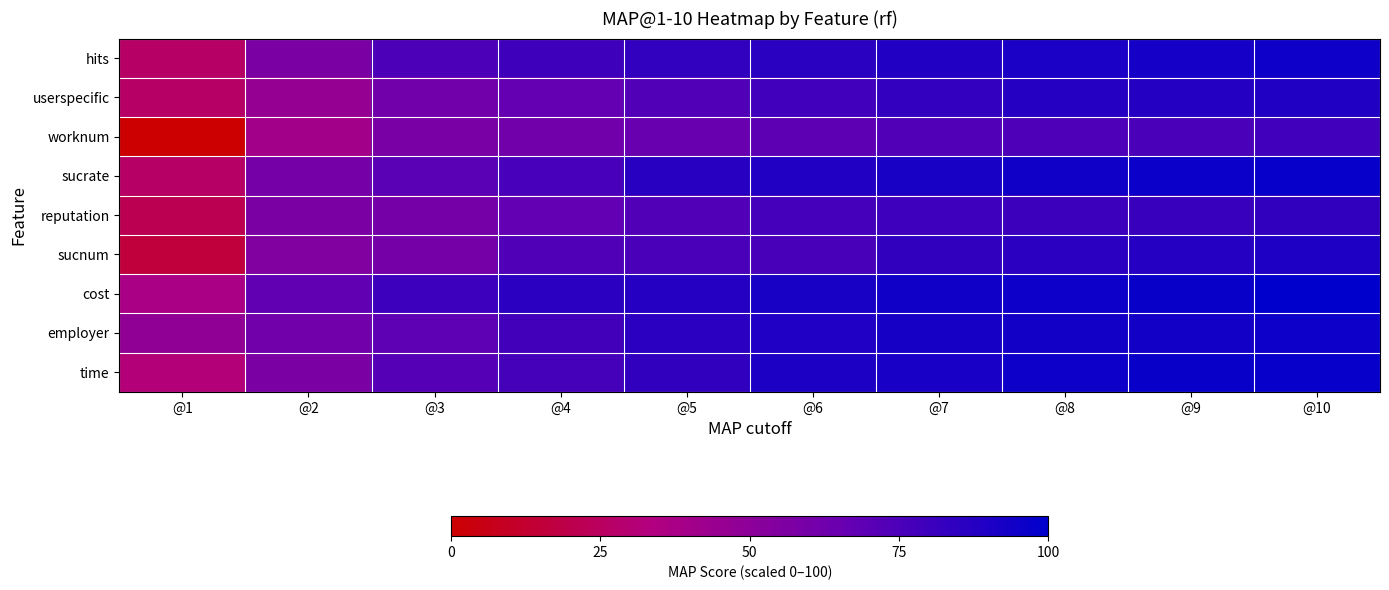

Reading left to right, list all the values displayed in this chart.

hits: @1=26.7	@2=57.4	@3=75.0	@4=79.0	@5=83.6	@6=86.2	@7=88.9	@8=90.8	@9=93.2	@10=95.3
userspecific: @1=26.7	@2=45.4	@3=61.1	@4=66.8	@5=73.1	@6=78.4	@7=82.9	@8=87.4	@9=88.2	@10=89.2
worknum: @1=0.0	@2=40.0	@3=57.9	@4=61.6	@5=65.0	@6=69.4	@7=73.2	@8=74.4	@9=75.4	@10=78.5
sucrate: @1=26.7	@2=60.0	@3=70.7	@4=76.5	@5=86.3	@6=88.6	@7=91.5	@8=94.4	@9=96.1	@10=97.7
reputation: @1=21.3	@2=57.4	@3=59.6	@4=67.4	@5=73.3	@6=77.5	@7=79.6	@8=80.1	@9=81.3	@10=83.9
sucnum: @1=16.0	@2=54.7	@3=59.9	@4=73.6	@5=75.7	@6=75.9	@7=83.7	@8=85.4	@9=87.8	@10=89.9
cost: @1=37.4	@2=68.0	@3=79.7	@4=85.5	@5=87.2	@6=91.5	@7=94.4	@8=95.6	@9=97.2	@10=100.0
employer: @1=48.0	@2=61.4	@3=68.8	@4=77.9	@5=85.3	@6=89.7	@7=92.5	@8=93.4	@9=93.8	@10=95.8
time: @1=32.0	@2=57.4	@3=72.0	@4=77.0	@5=83.8	@6=90.3	@7=91.8	@8=95.4	@9=97.3	@10=97.6